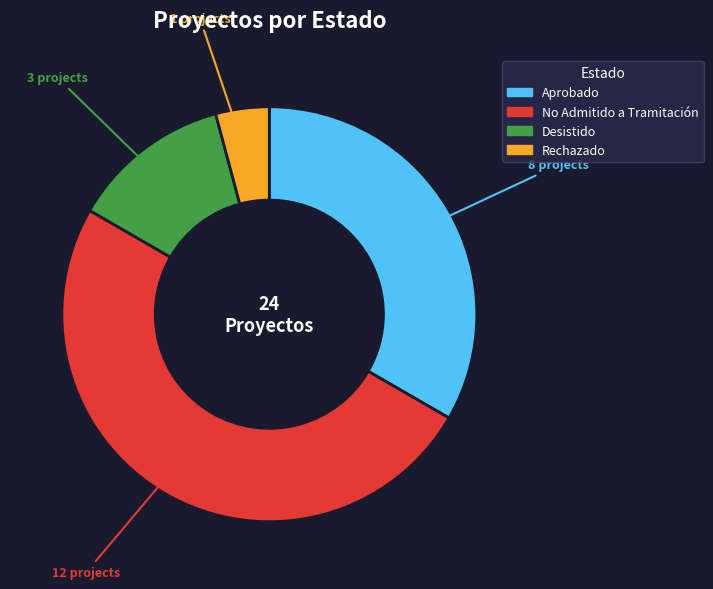

The Aprobado slice represents 33% of the pie. True or false?

True